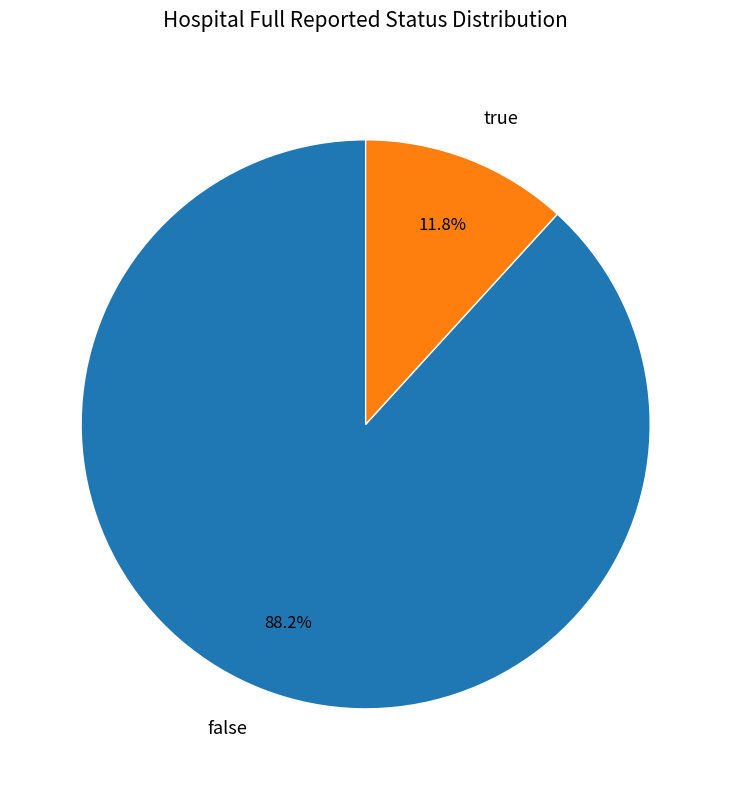

The false slice represents 88% of the pie. True or false?

True